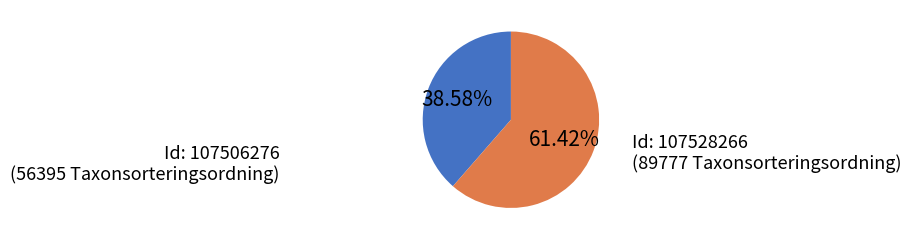

To the nearest percent, what is the difference between the largest and smallest slice percentages?

23%